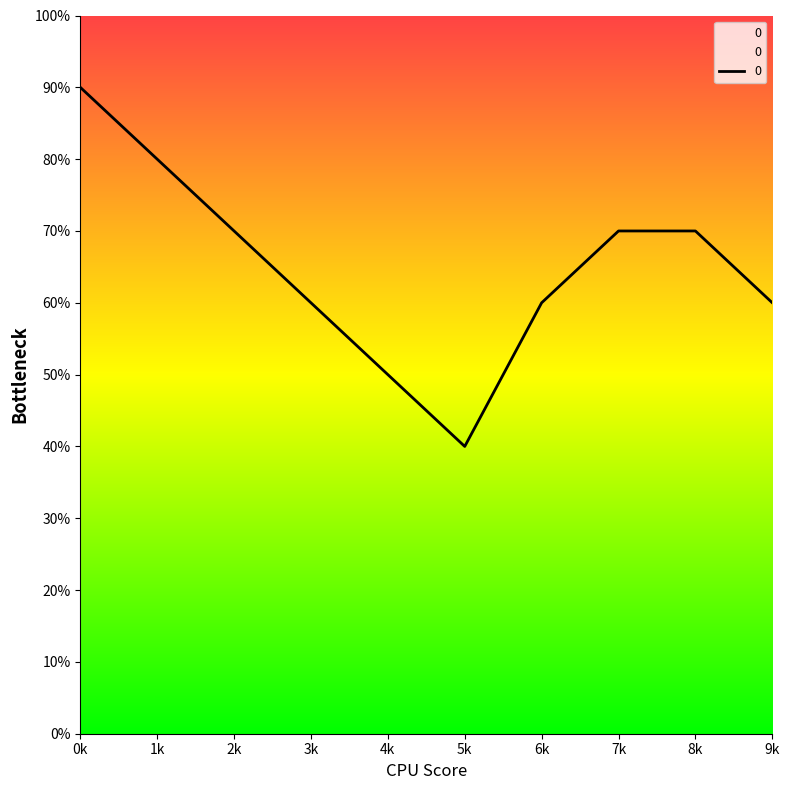

Reading left to right, list all the values displayed in this chart.

9	8	7	6	5	4	6	7	7	6